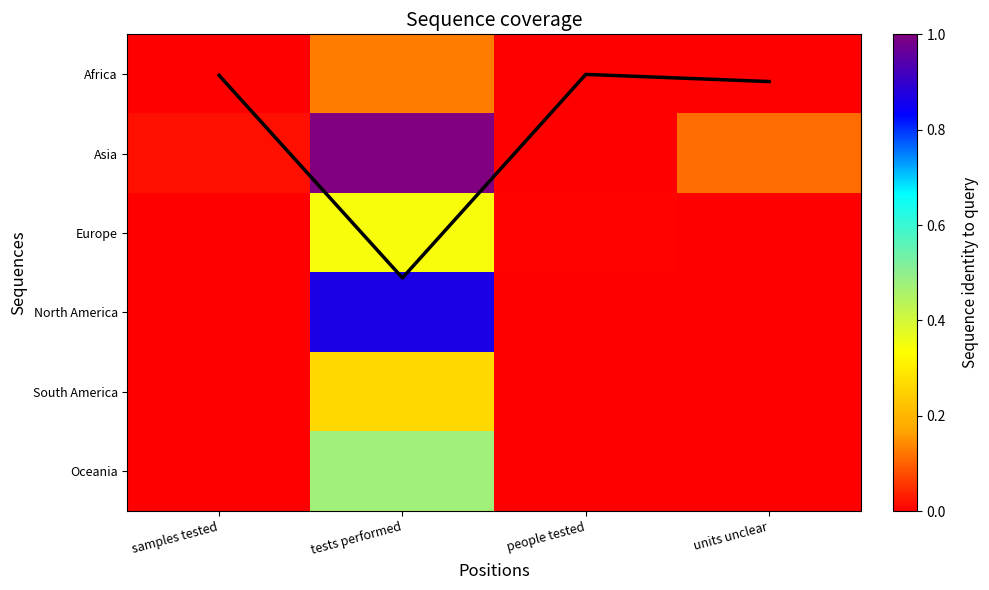

What is the difference between the highest and lowest values at units unclear?

0.1